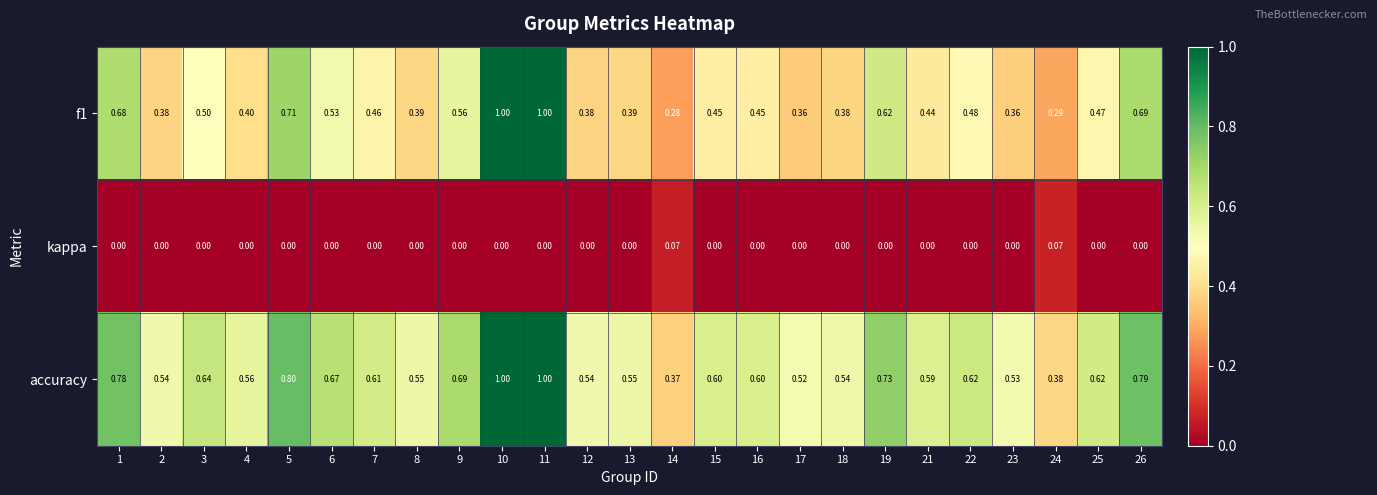

Count the number of categories in the chart.

25